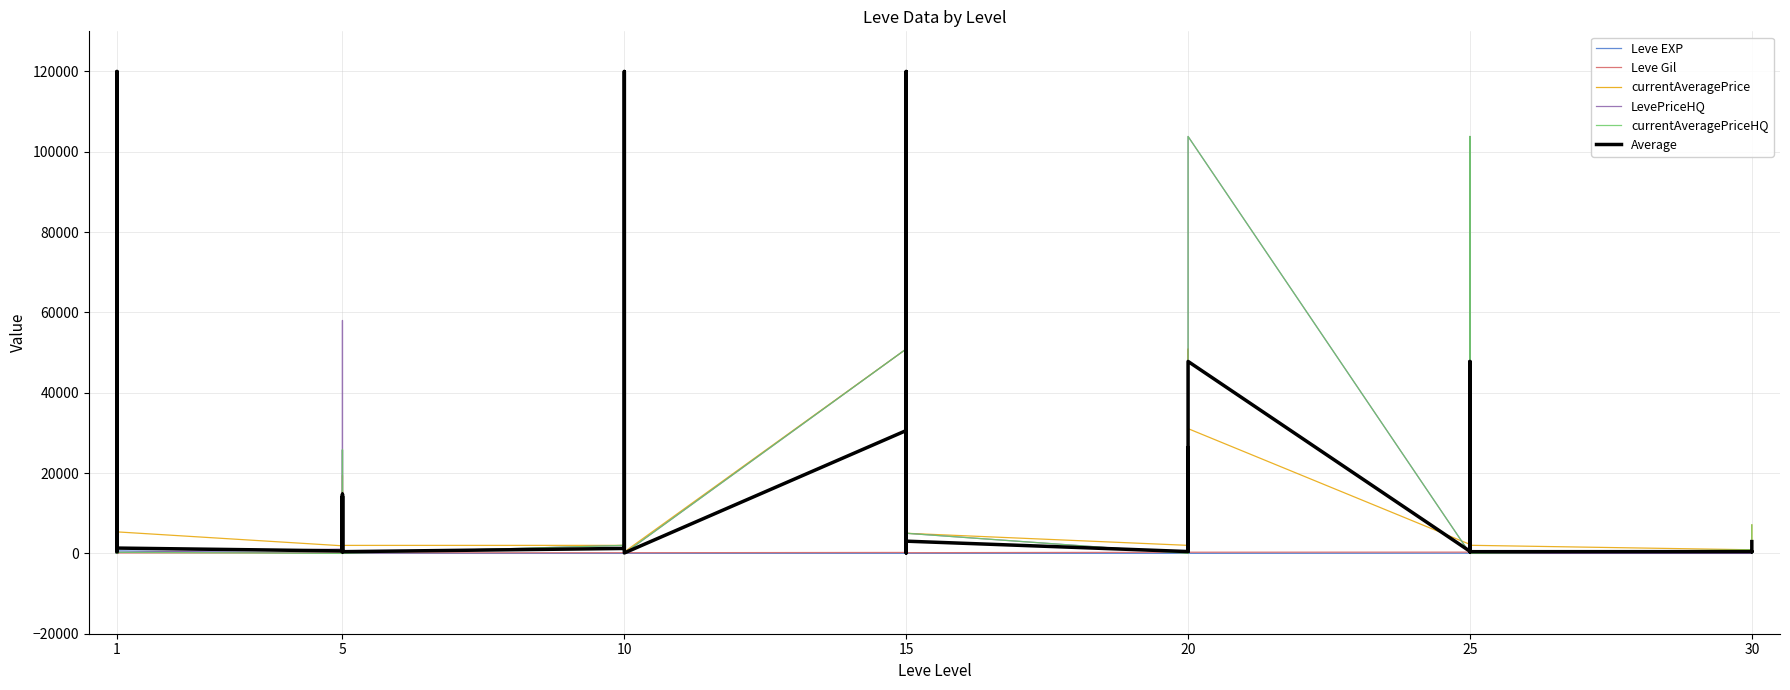

Rank the series at 5 from lowest to highest value.

currentAveragePriceHQ, Leve EXP, Leve Gil, Average, LevePriceHQ, currentAveragePrice